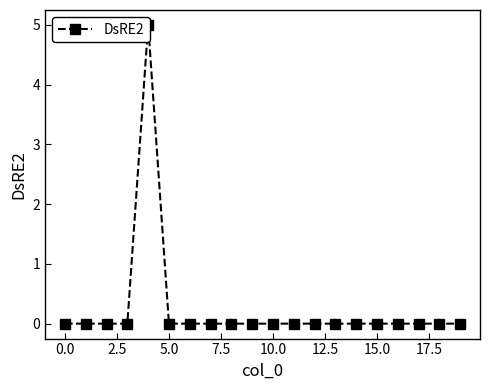

What is the sum of all values?

5.0